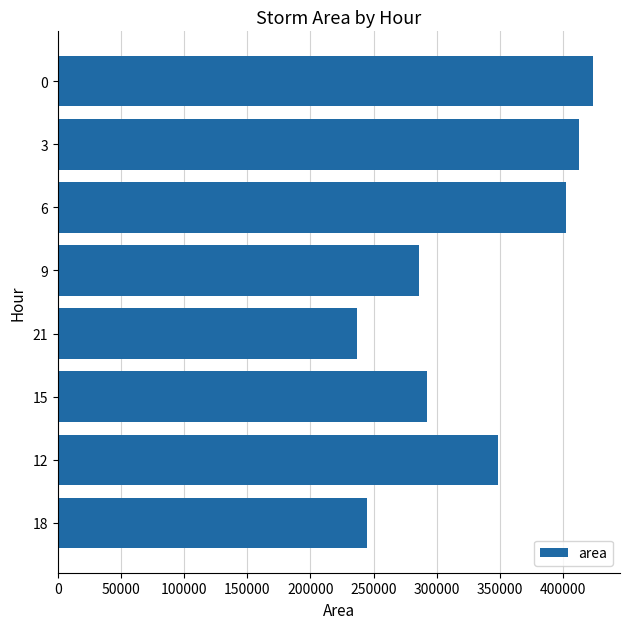

The chart shows a value of 752646 at 14. True or false?

False